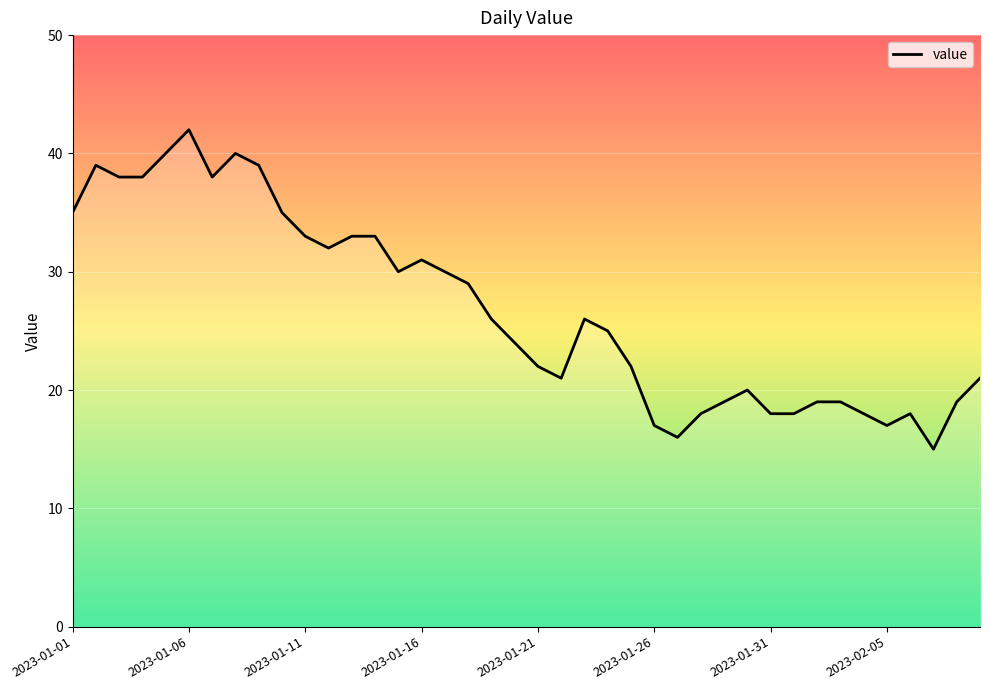

What is the smallest value displayed?

15